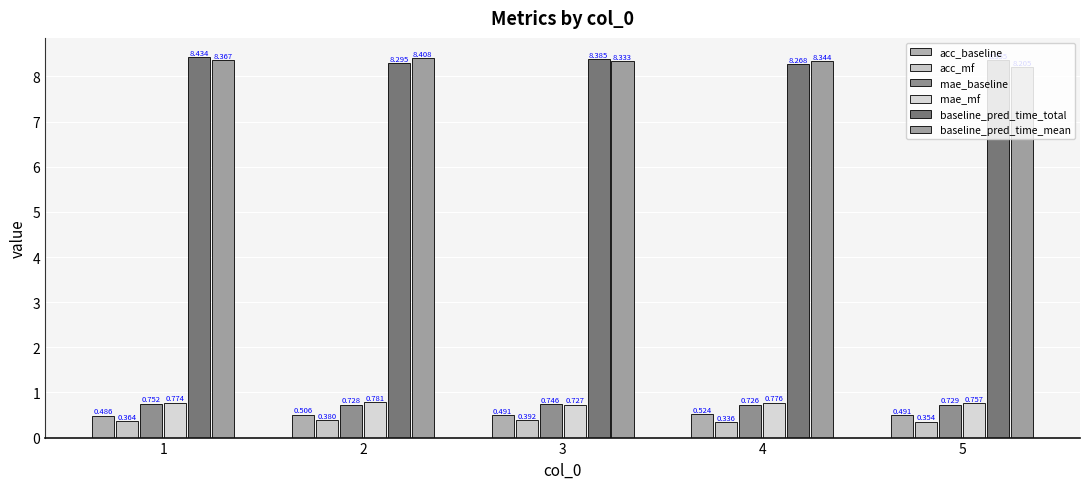

What is the total value across all series at 1?

19.2